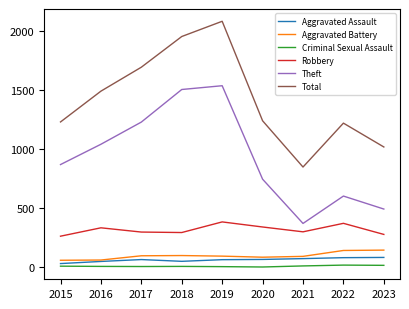

What is the sum of all Theft values?

8390